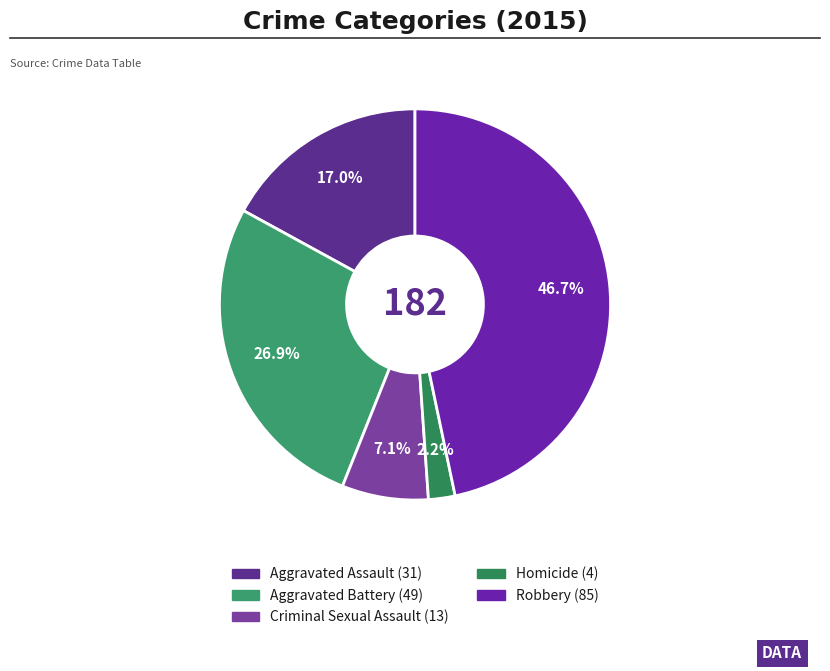

Does Aggravated Assault represent more than half of the total?

No